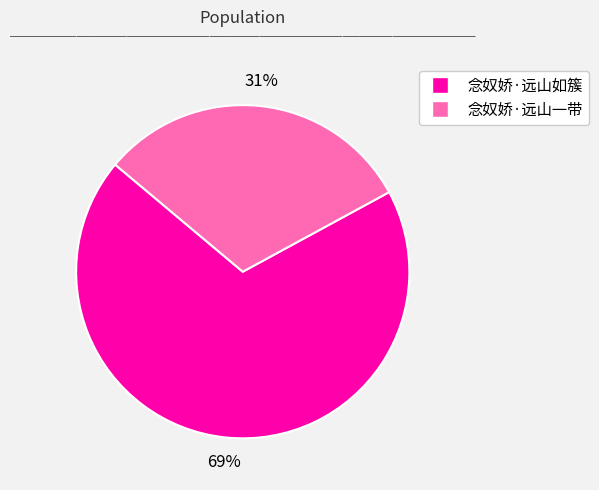

To the nearest percent, what is the difference between the 念奴娇·远山一带 and 念奴娇·远山如簇 slice percentages?

38%